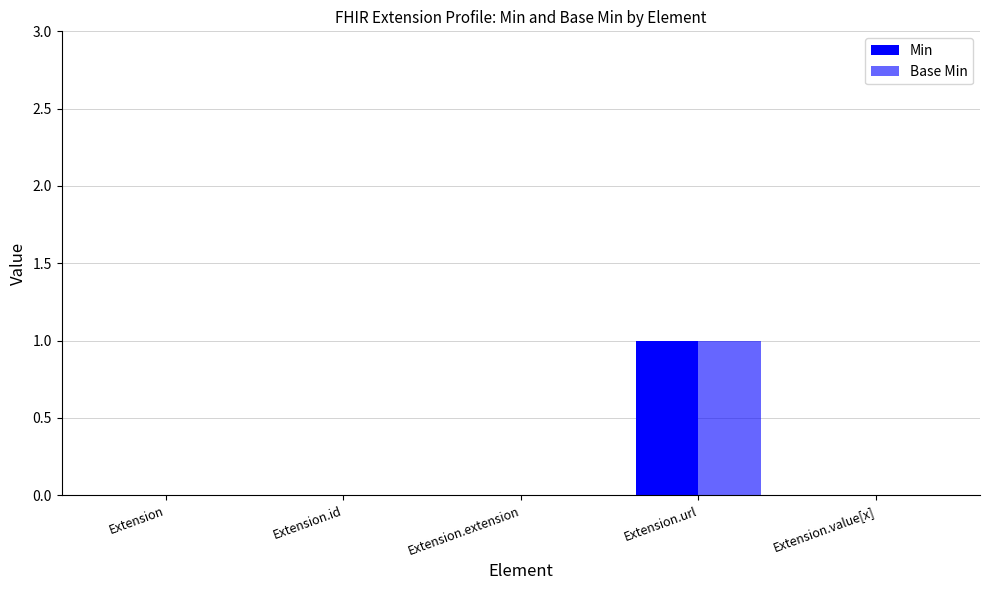

Which series changed the most between Extension.id and Extension.extension?

Min